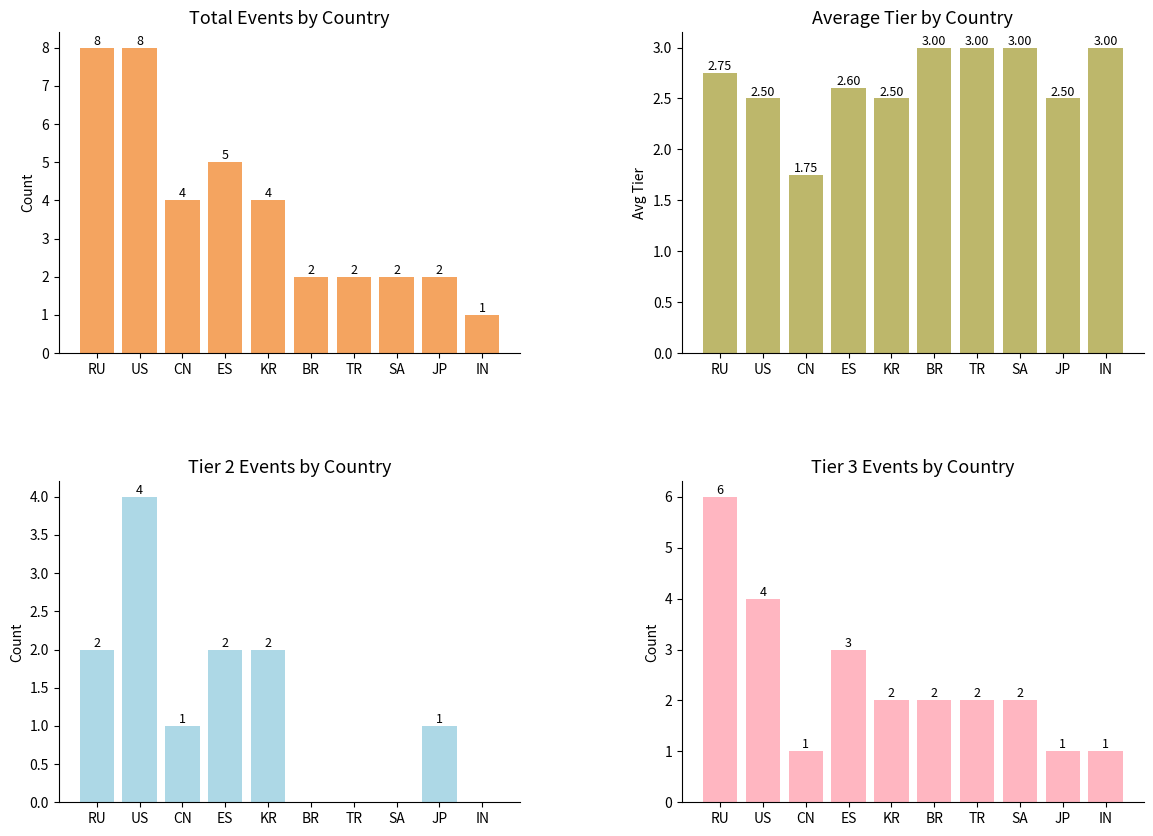

Rank the categories by Tier 2 Events value from lowest to highest.

BR, TR, SA, IN, CN, JP, RU, ES, KR, US